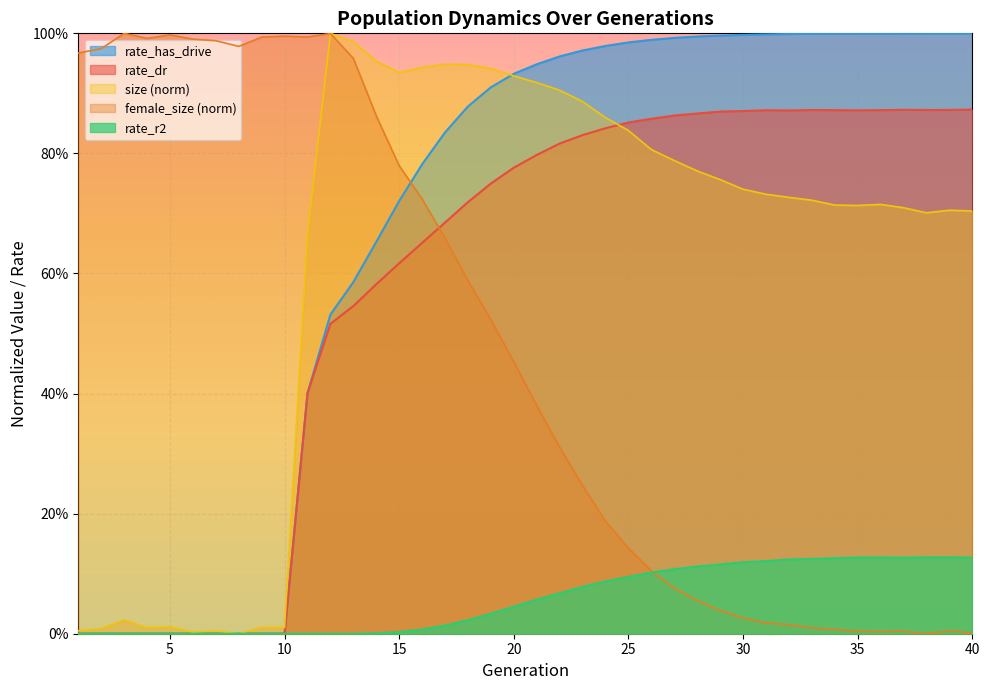

Which series has the widest spread of values?

size